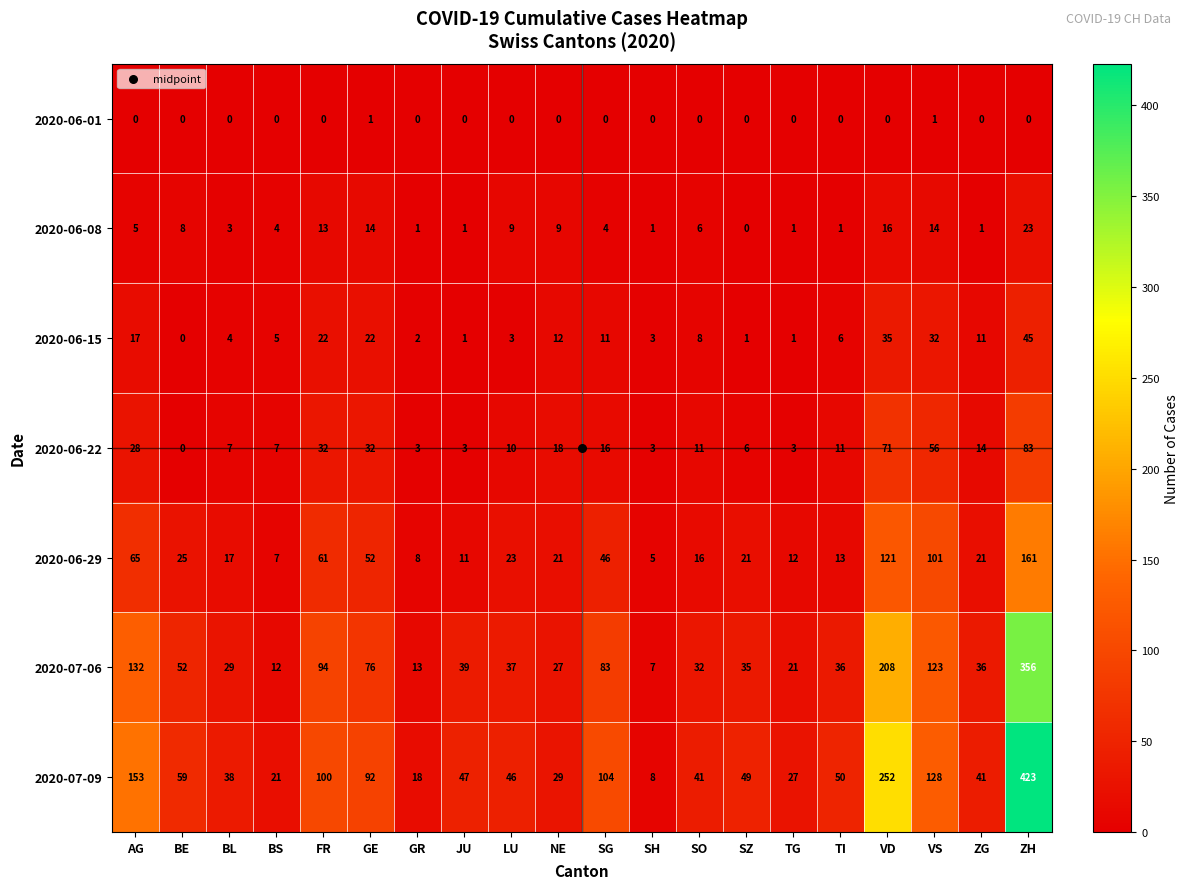

What is the average value of the 2020-06-15 series?

12